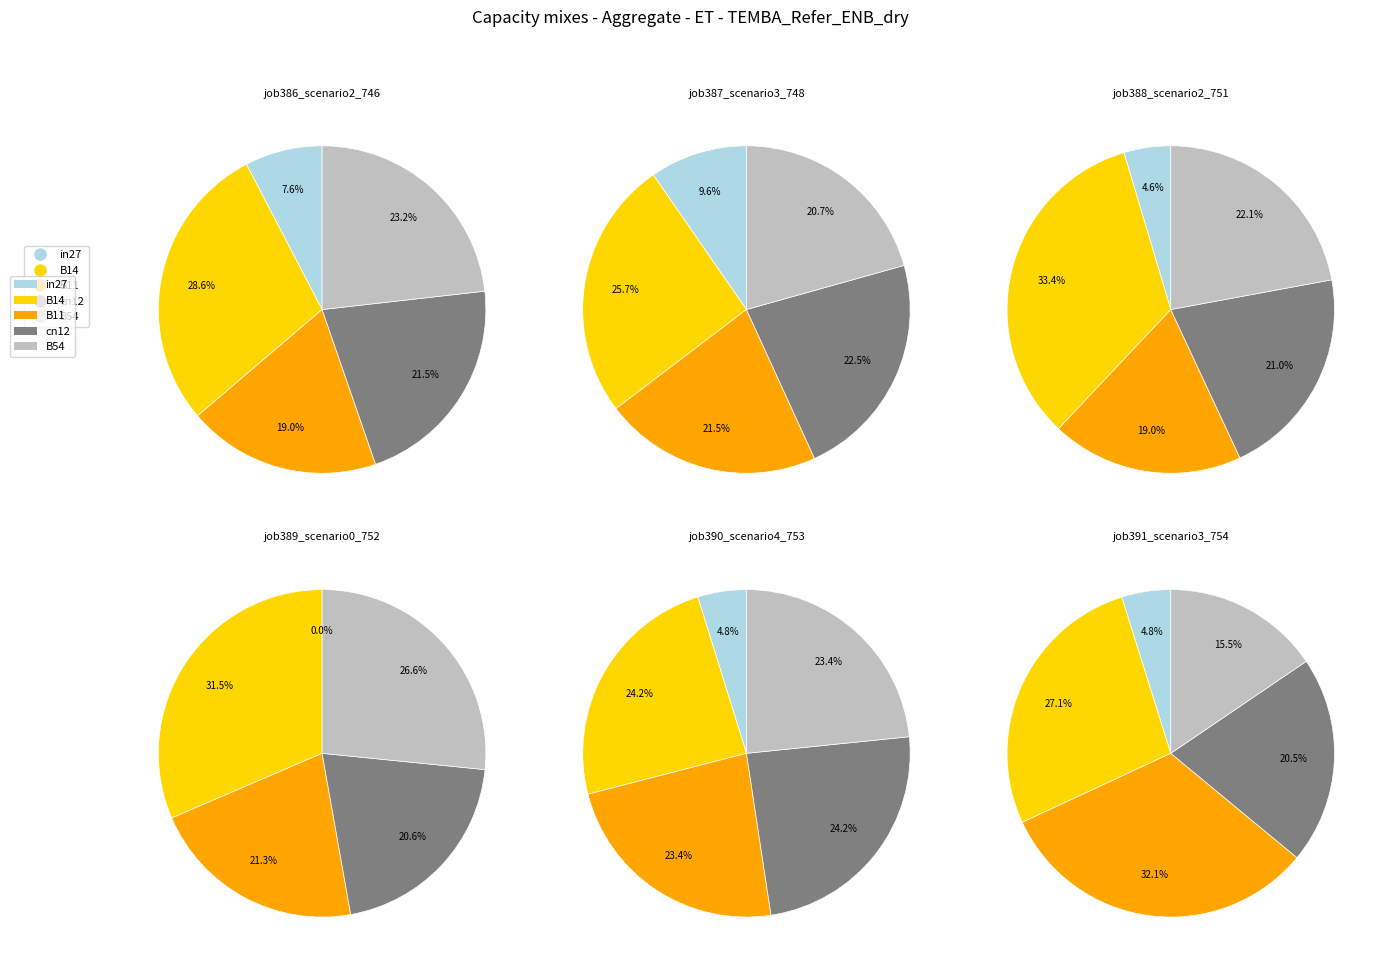

True or false: cn12 accounts for 12% of the total.

False